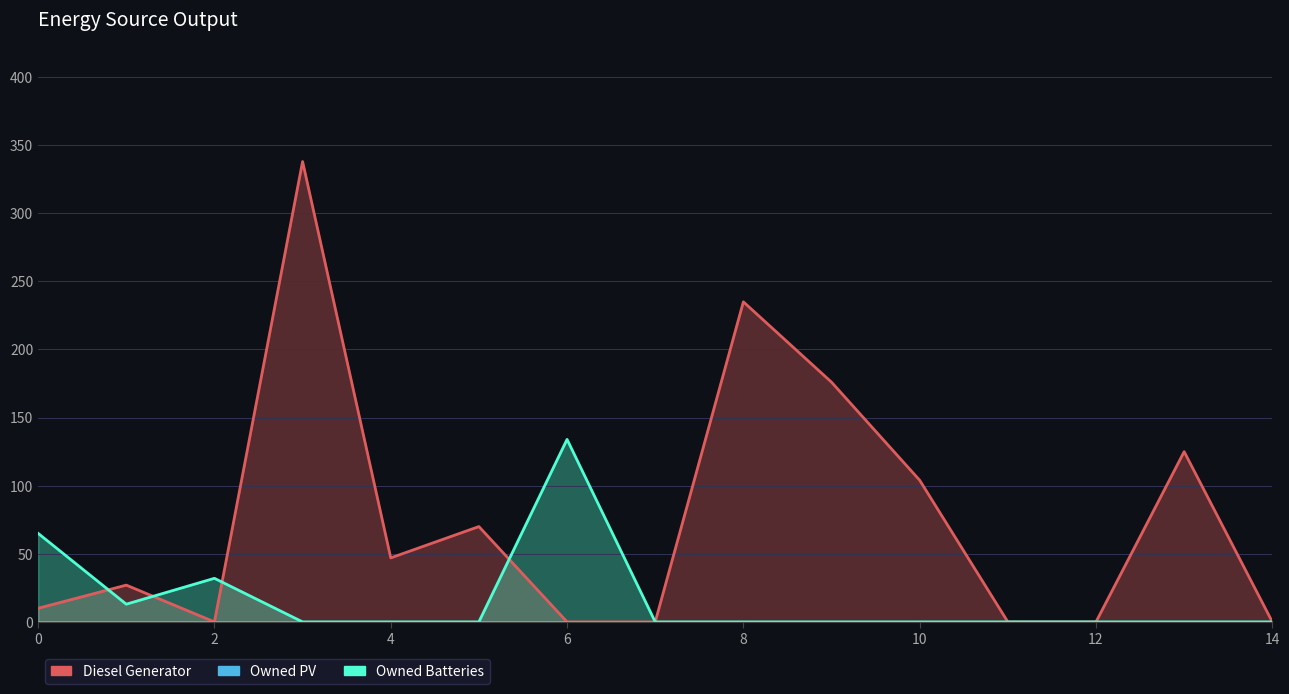

List the series in order of their overall mean, highest first.

Diesel Generator, Owned Batteries